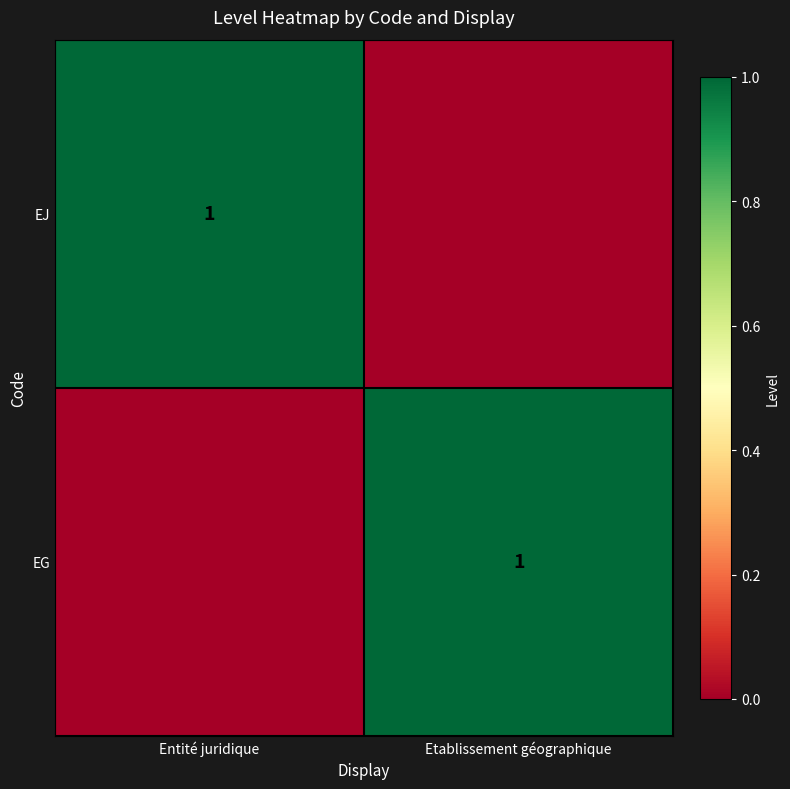

True or false: EJ has a value of 0 at Entité juridique.

False